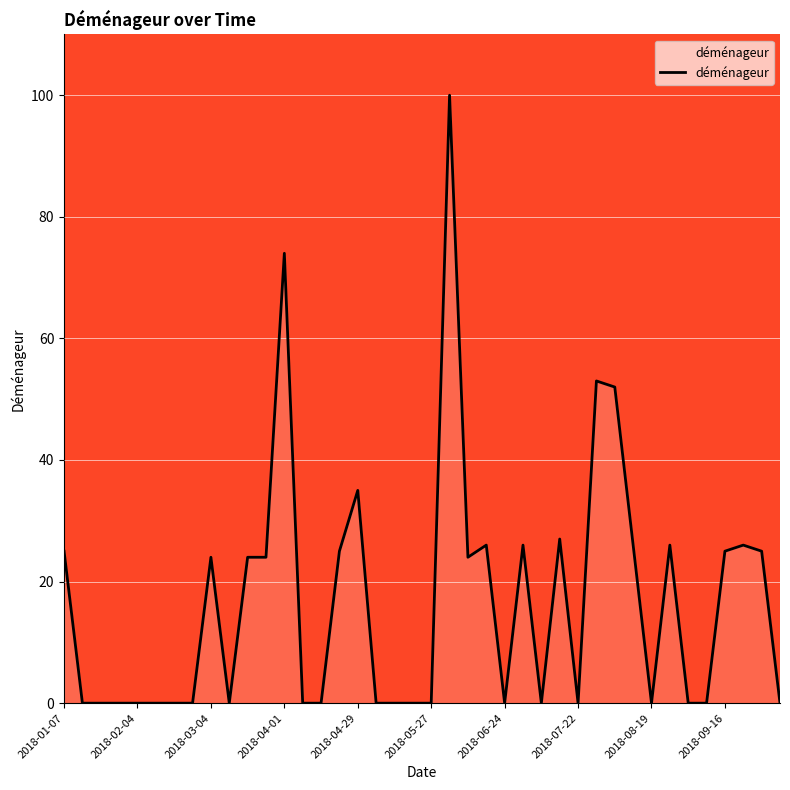

What is the maximum value shown in the chart?

100